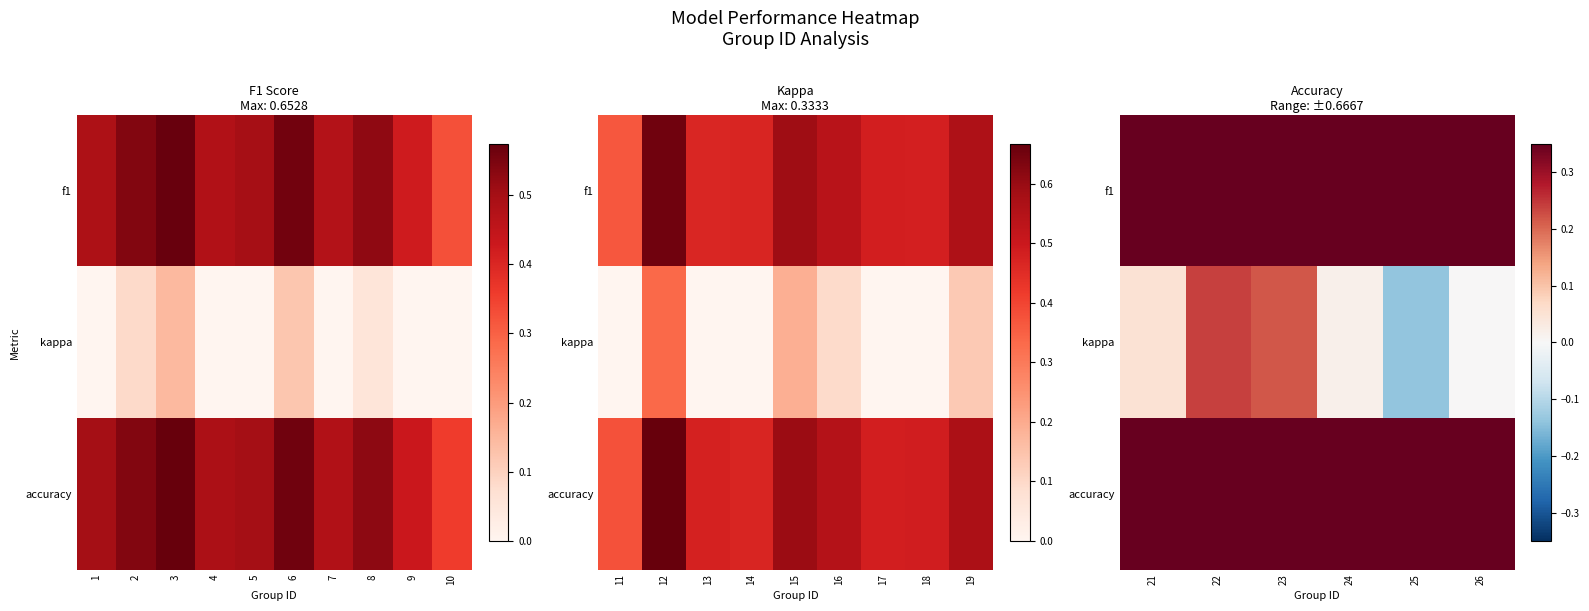

What is the sum of the f1 values at 26 and 23?

1.1